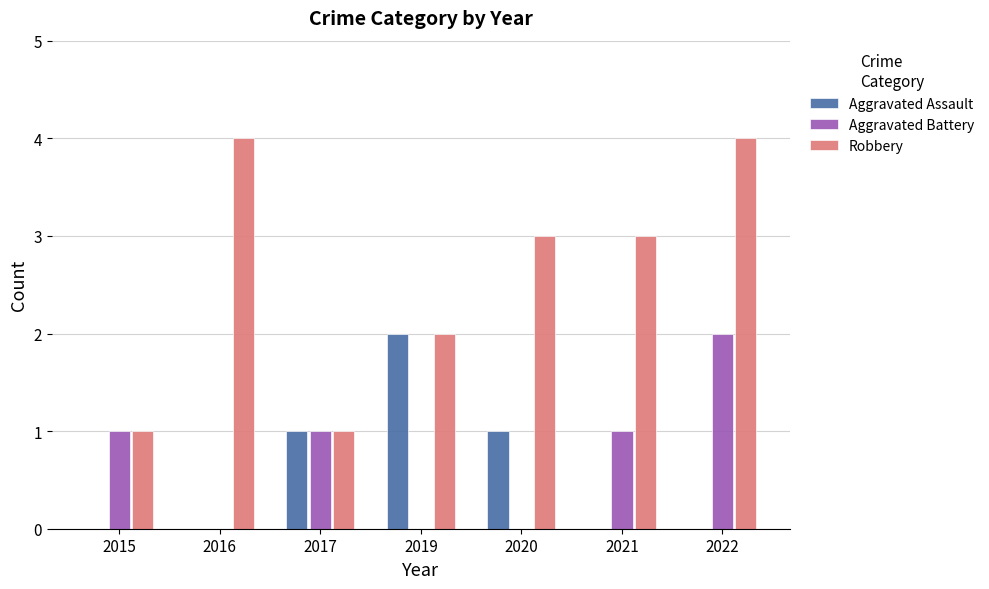

Which series has the largest total across all categories?

Robbery